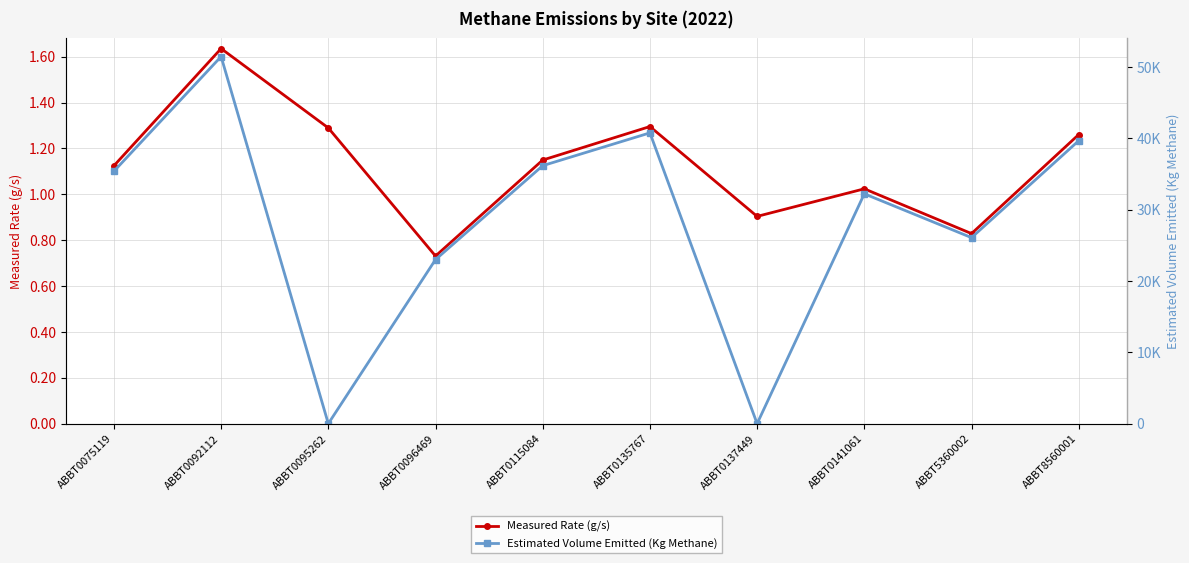

At which category does Measured Rate (g/s) reach its first local valley?

ABBT0096469